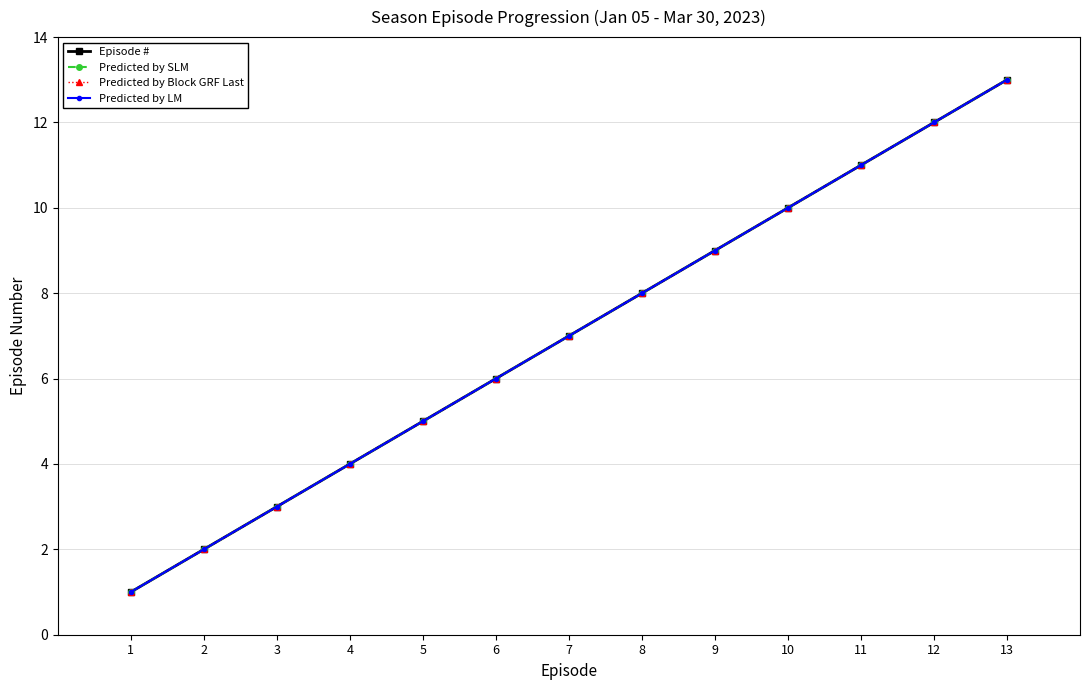

What is the average value of the Episode # series?

7